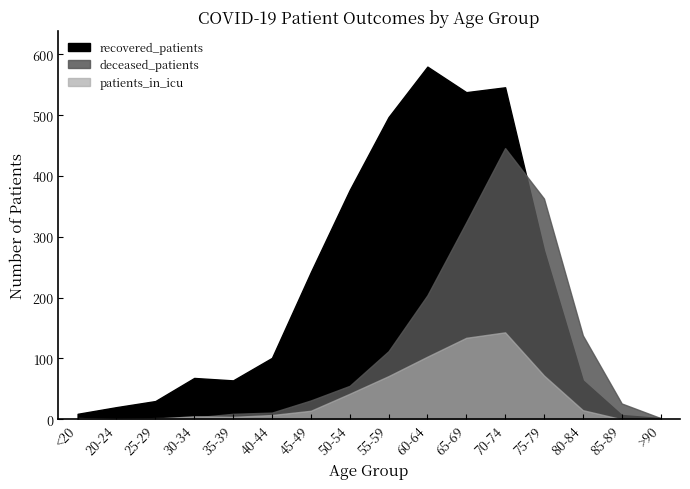

What are all the series names shown in the legend?

recovered_patients, deceased_patients, patients_in_icu